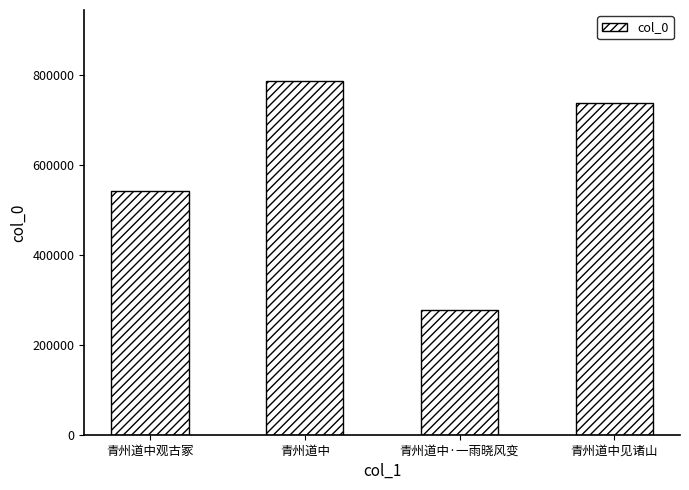

Does the chart contain stacked bars?

No